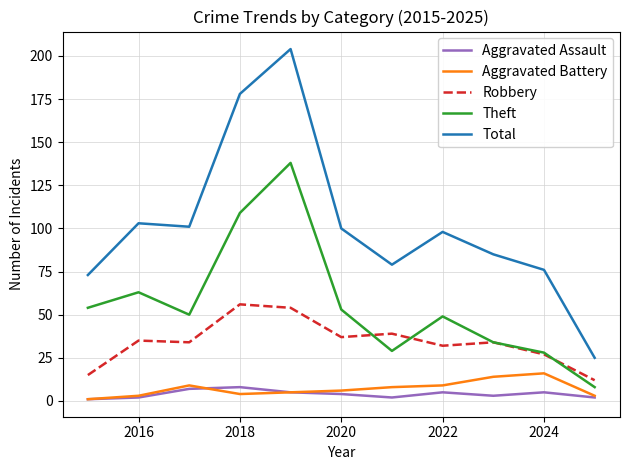

What is the sum of all Theft values?

615